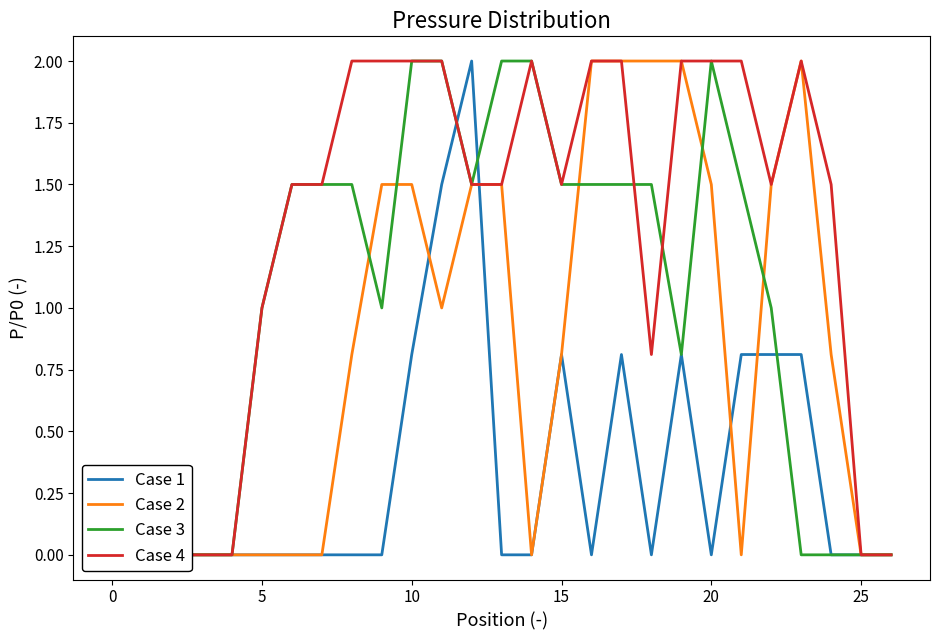

Between which two adjacent categories do Case 2 and Case 3 first intersect?

8 and 9